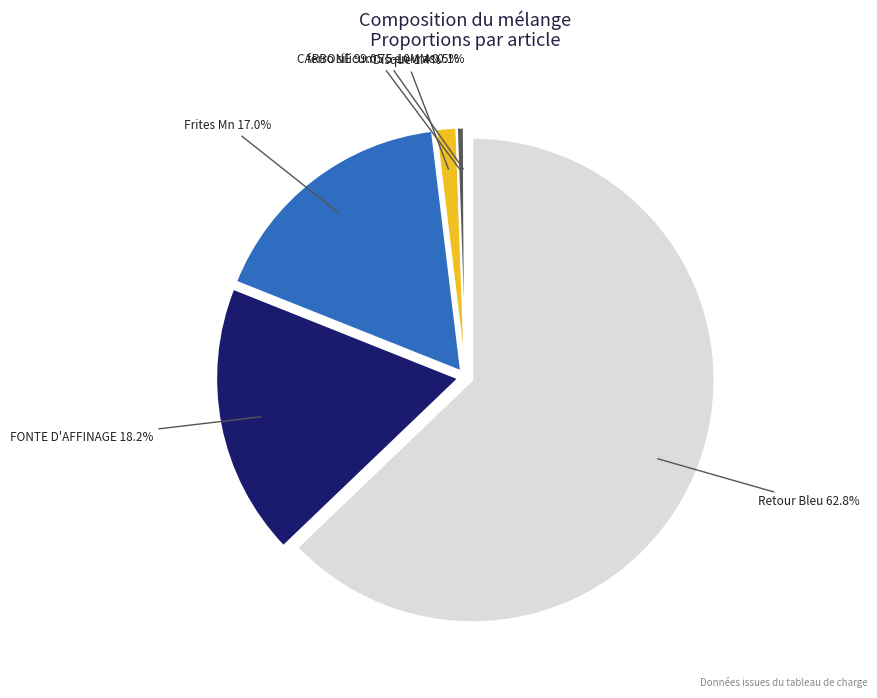

What percentage is the FONTE D'AFFINAGE slice, to the nearest percent?

18%